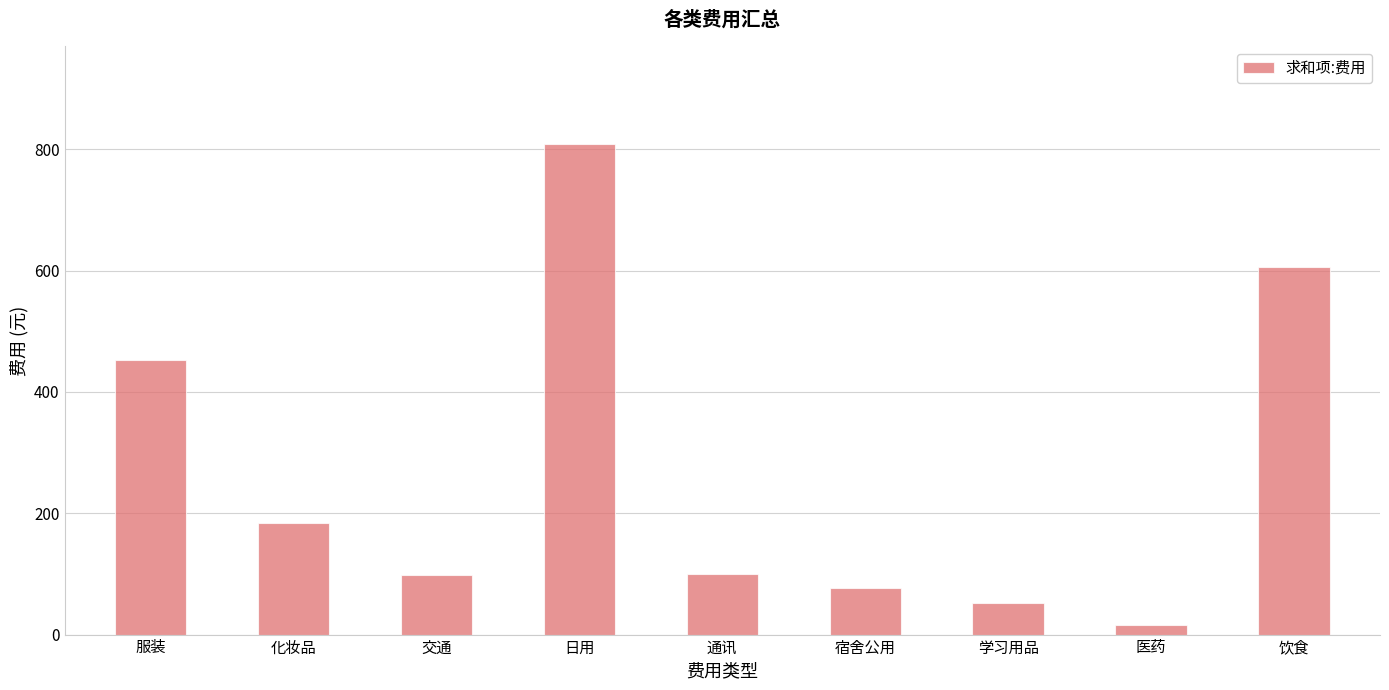

What is the change in value from 通讯 to 学习用品?

-48.7